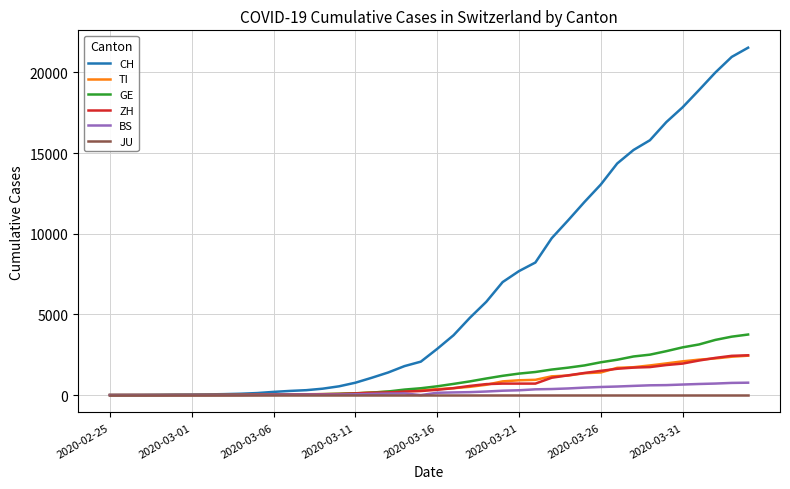

Which series has the largest range (max minus min)?

CH